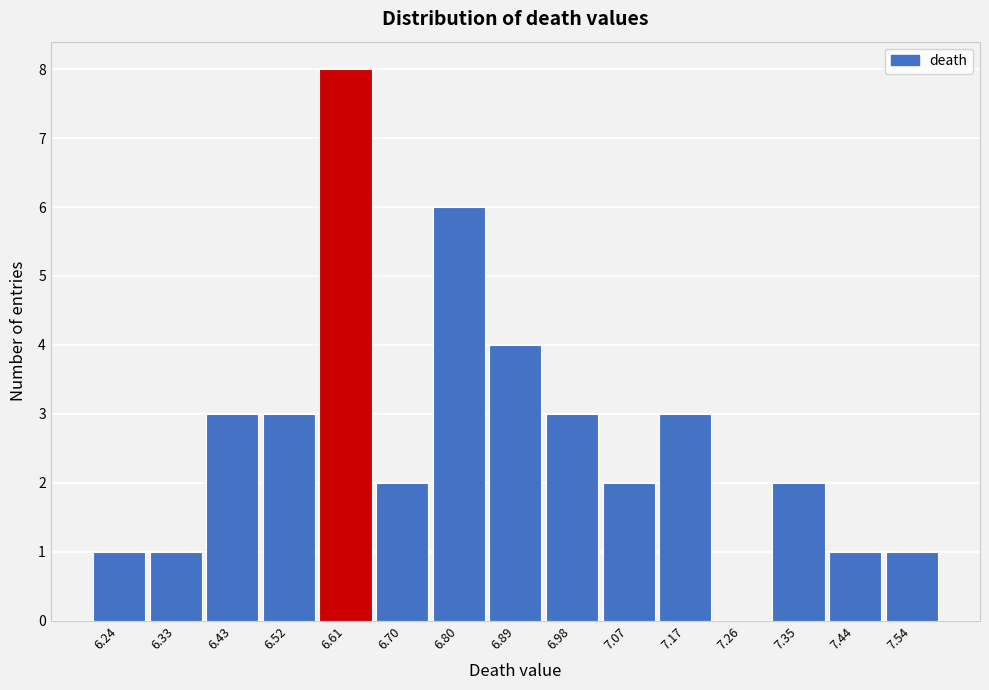

Reading left to right, list all the values displayed in this chart.

6.24=1	6.33=1	6.43=3	6.52=3	6.61=8	6.70=2	6.80=6	6.89=4	6.98=3	7.07=2	7.17=3	7.26=0	7.35=2	7.44=1	7.54=1